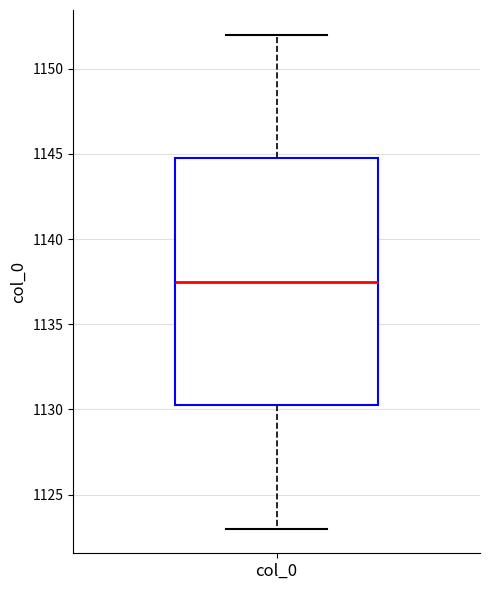

Transcribe this box plot: give where the median line is, the range the box spans, and where the two whiskers end, as read against the y-axis. The values are not printed on the chart, so give them approximately, as read against the axis.

median 1137.5, box 1130.5 to 1145.0, whiskers 1123.0 to 1152.0